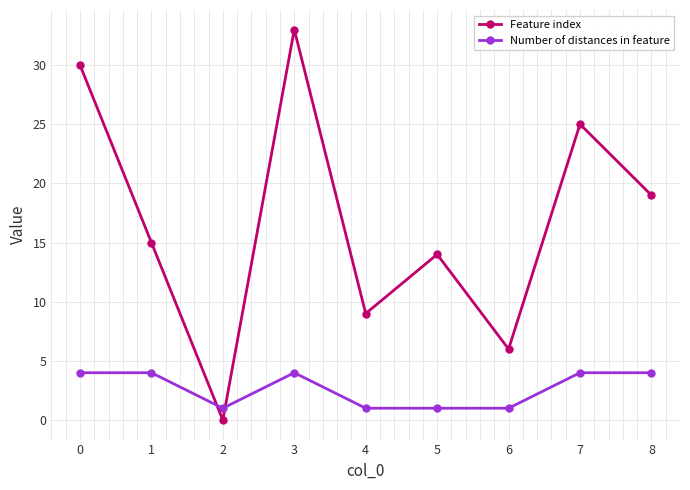

How many Number of distances in feature values are between 1 and 4?

9